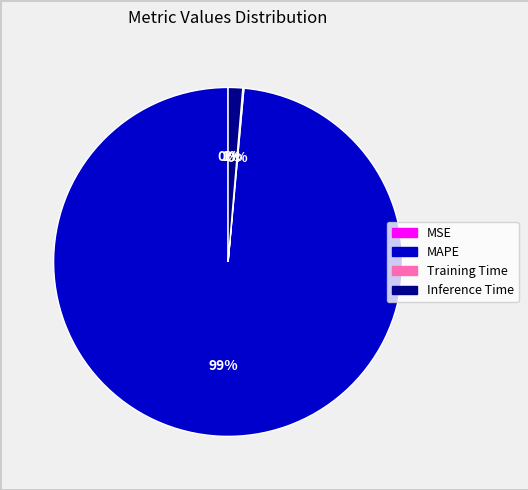

The MAPE slice represents 99% of the pie. True or false?

True